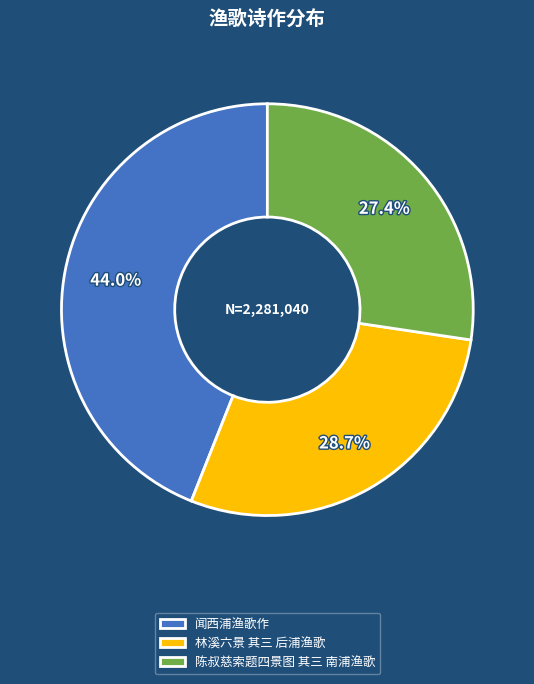

What percentage do 林溪六景 其三 后浦渔歌 and 闻西浦渔歌作 together represent?

72.6%